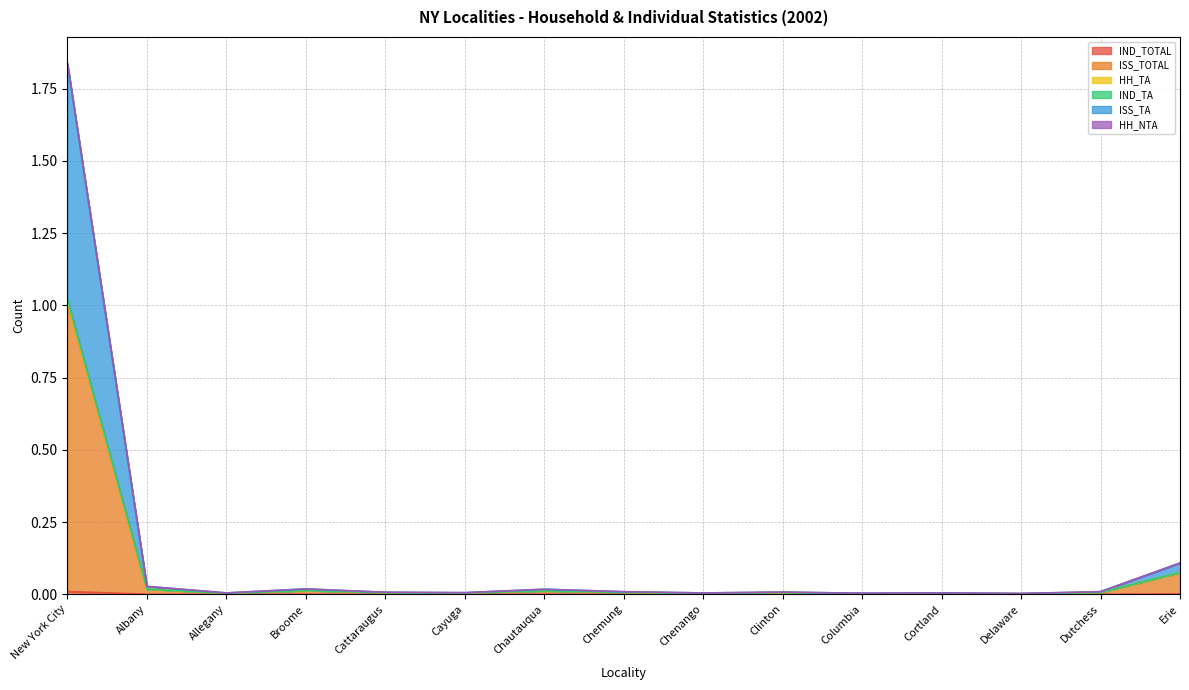

List the labels in order of HH_TA value, smallest first.

Delaware, Columbia, Cortland, Chenango, Allegany, Cayuga, Cattaraugus, Clinton, Chemung, Dutchess, Chautauqua, Broome, Albany, Erie, New York City